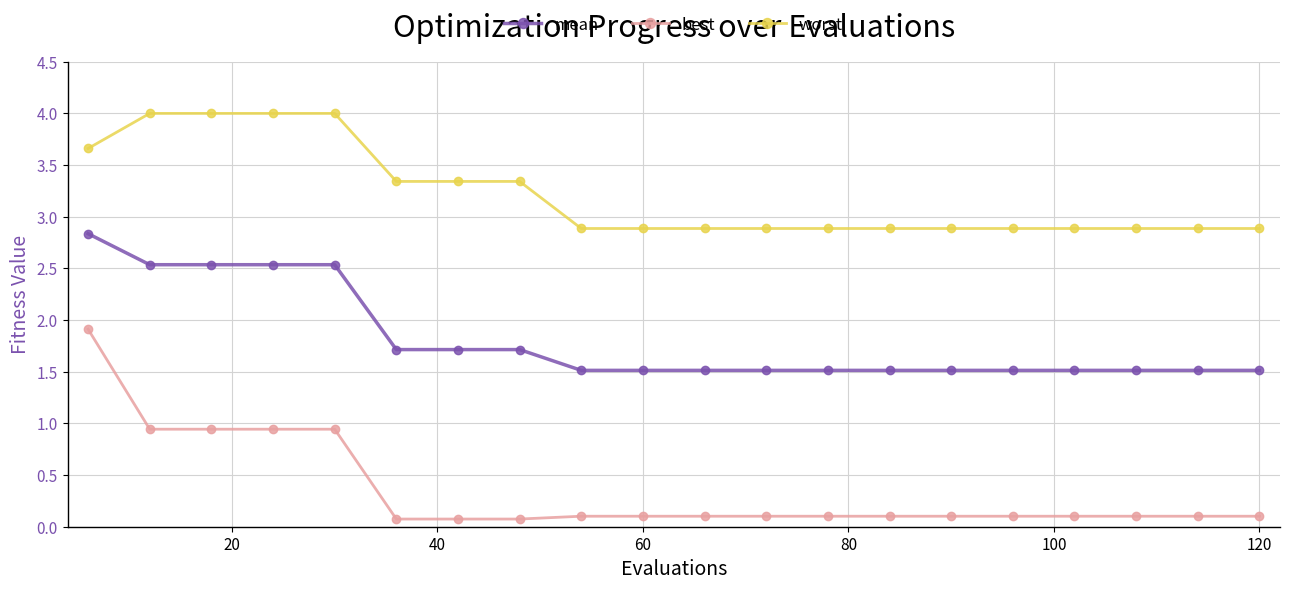

At how many categories does at least one series exceed 2?

20